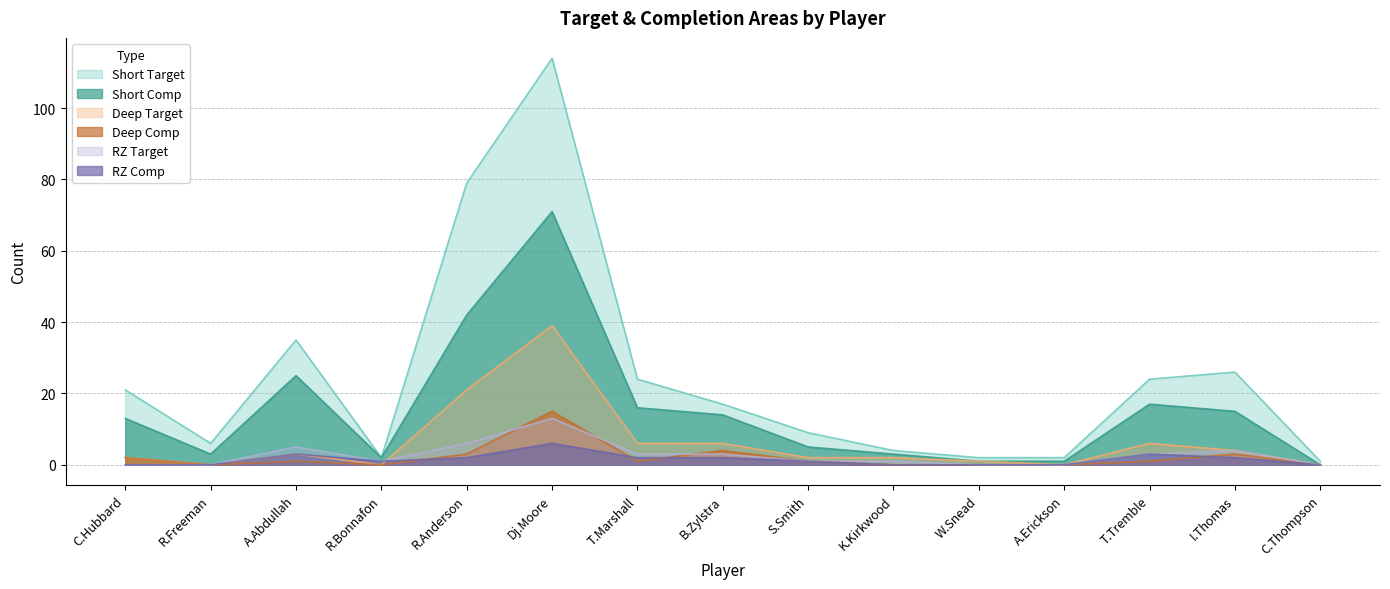

Is the value of Deep Comp at R.Bonnafon greater than the value of RZ Comp at T.Tremble?

No